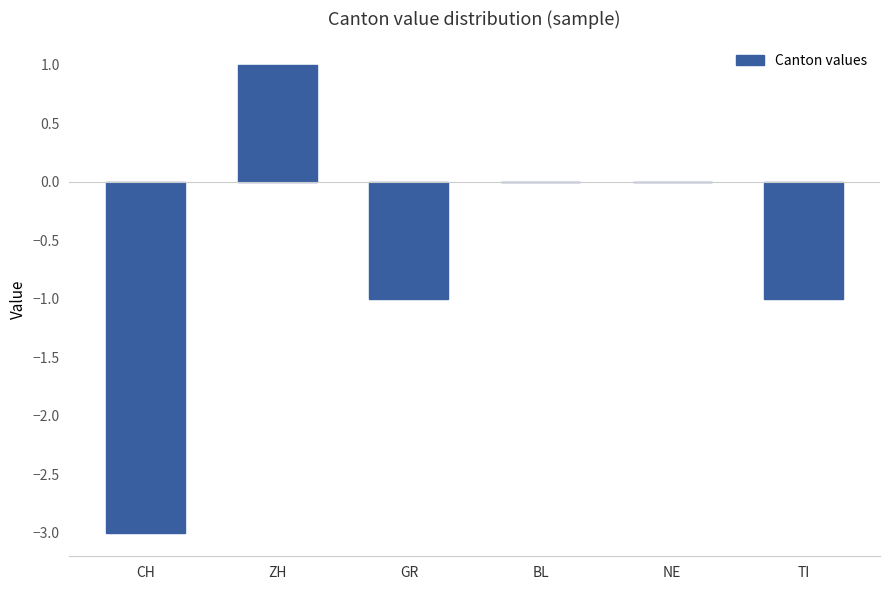

Read the value at CH.

-3